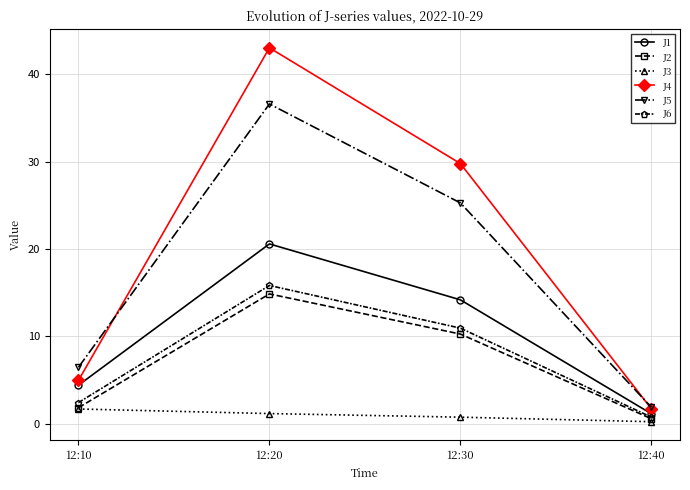

What is the maximum value shown in the chart?

43.0